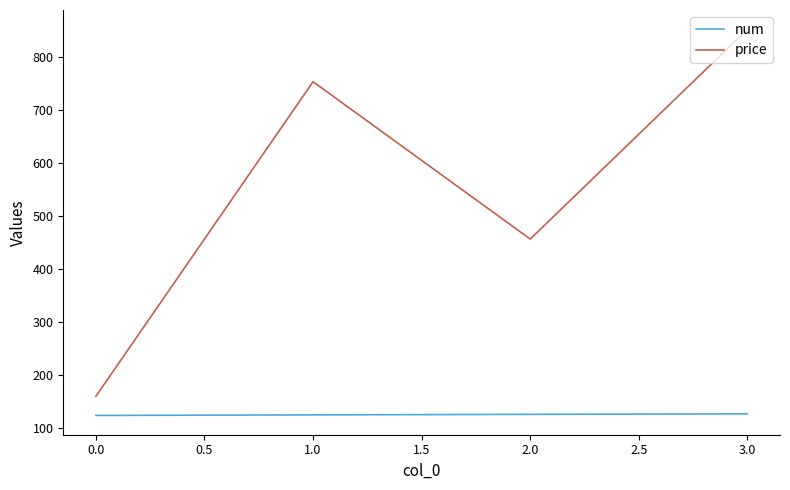

The value of price at 3.0 is 852. True or false?

True